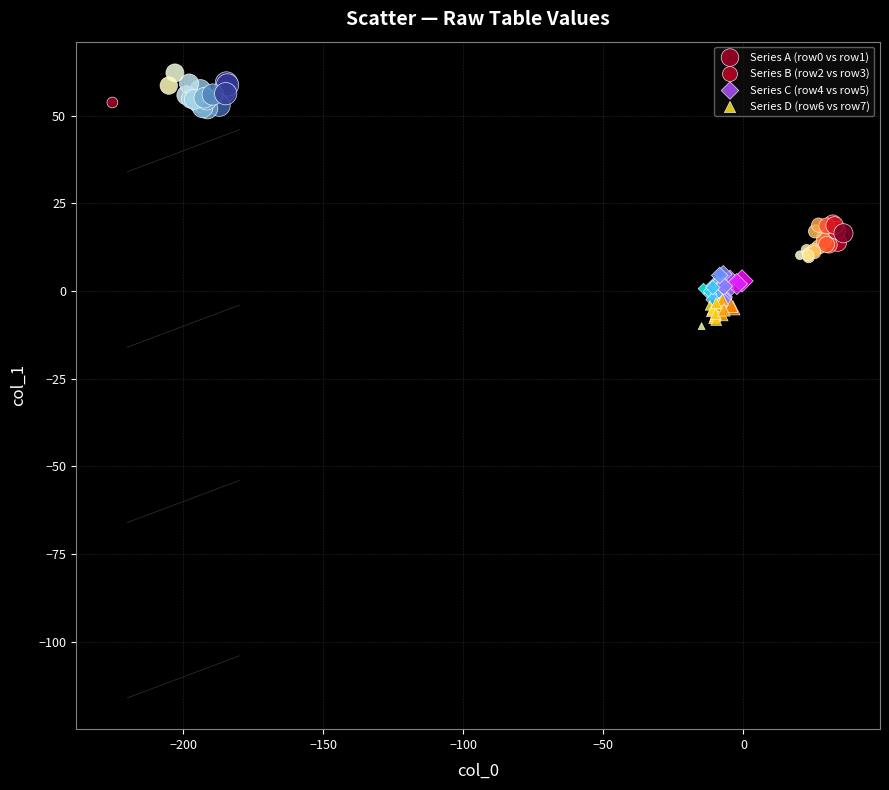

Which series reaches the maximum Y coordinate?

Series A (row0 vs row1)